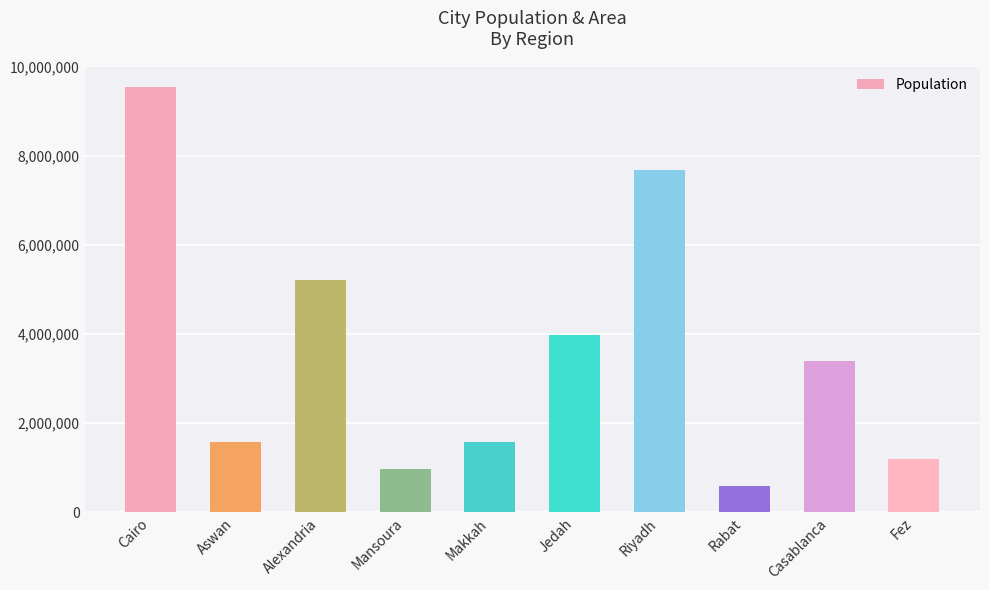

What is the change in value from Aswan to Makkah?

+11000